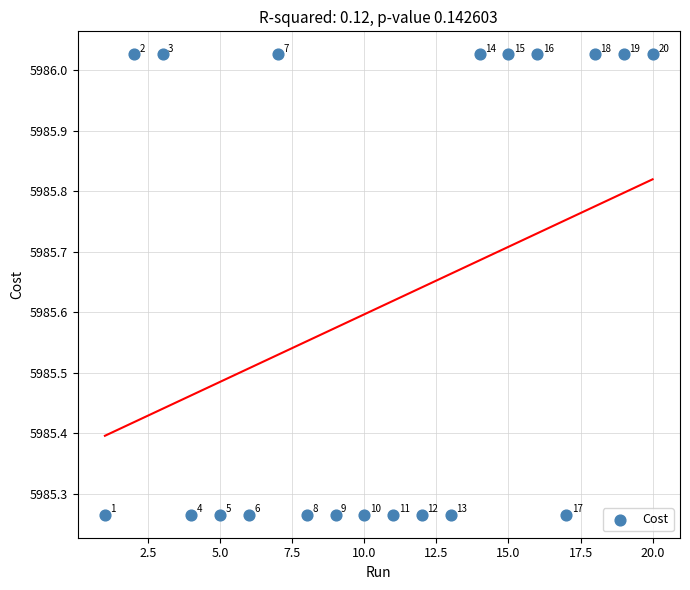

What is the range of X values (max minus min)?

19.0